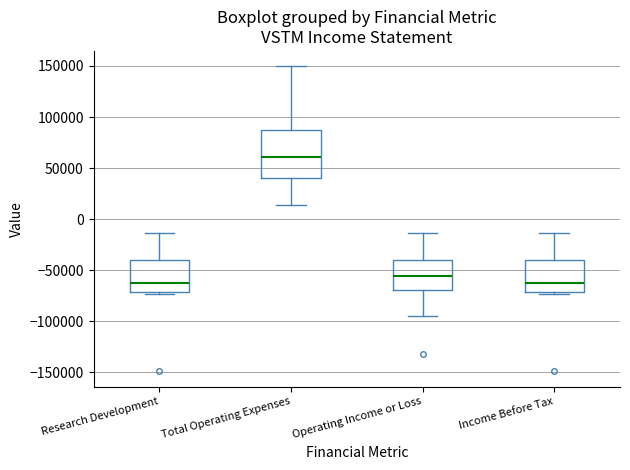

Reading left to right, read every box against the y-axis: the position of its median line, the range the box covers, and the ends of its whiskers. The values are not printed on the chart, so give them approximately, as read against the axis.

Research Development: median -65000, box -70000 to -40000, whiskers -75000 to -15000
Total Operating Expenses: median 60000, box 40000 to 85000, whiskers 15000 to 150000
Operating Income or Loss: median -55000, box -70000 to -40000, whiskers -95000 to -15000
Income Before Tax: median -65000, box -70000 to -40000, whiskers -75000 to -15000